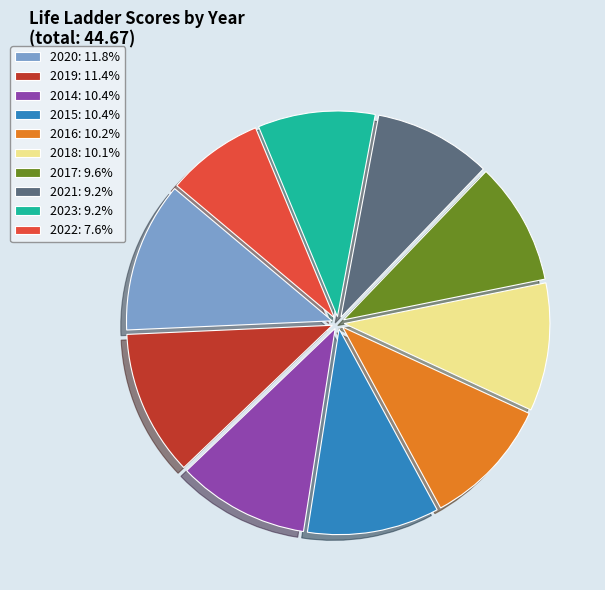

What is the ratio of the value at 2020: 11.8% to the value at 2022: 7.6%?

1.5